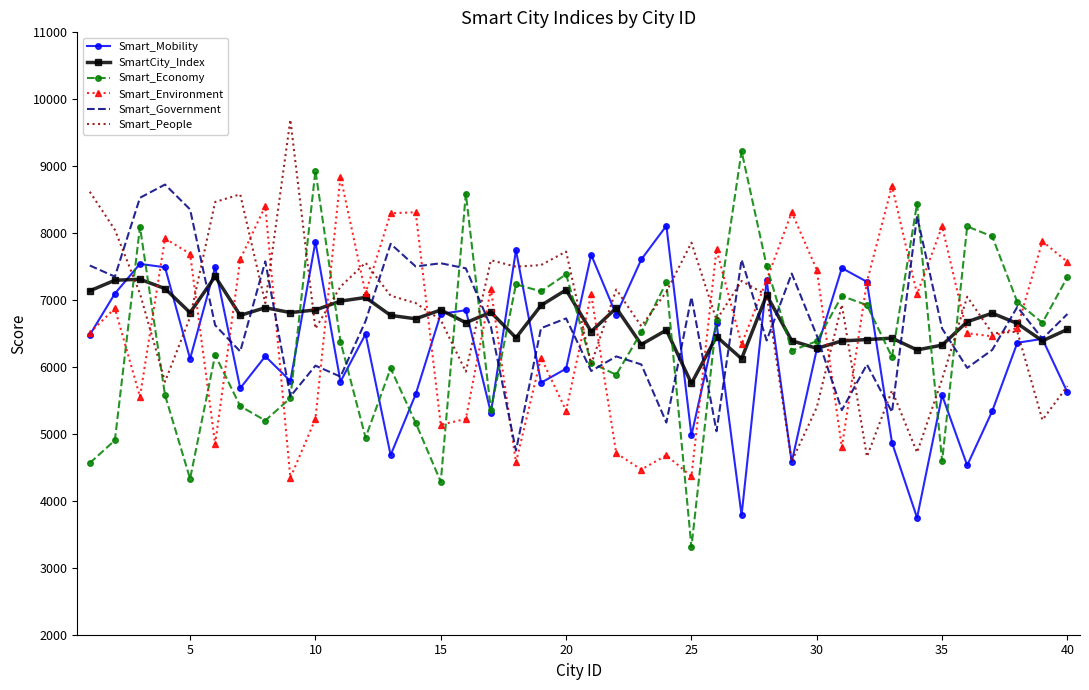

Which series has the widest spread of values?

Smart_Economy